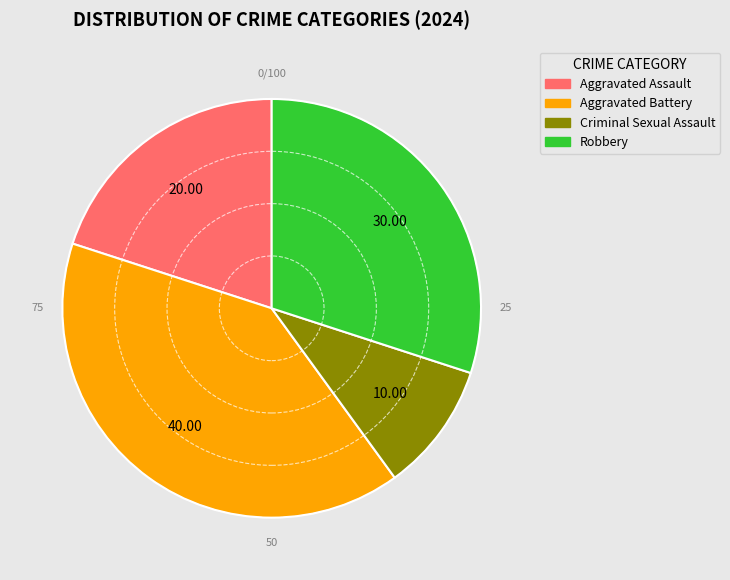

Approximately how many times larger is the value at Aggravated Battery compared to Robbery?

1.3